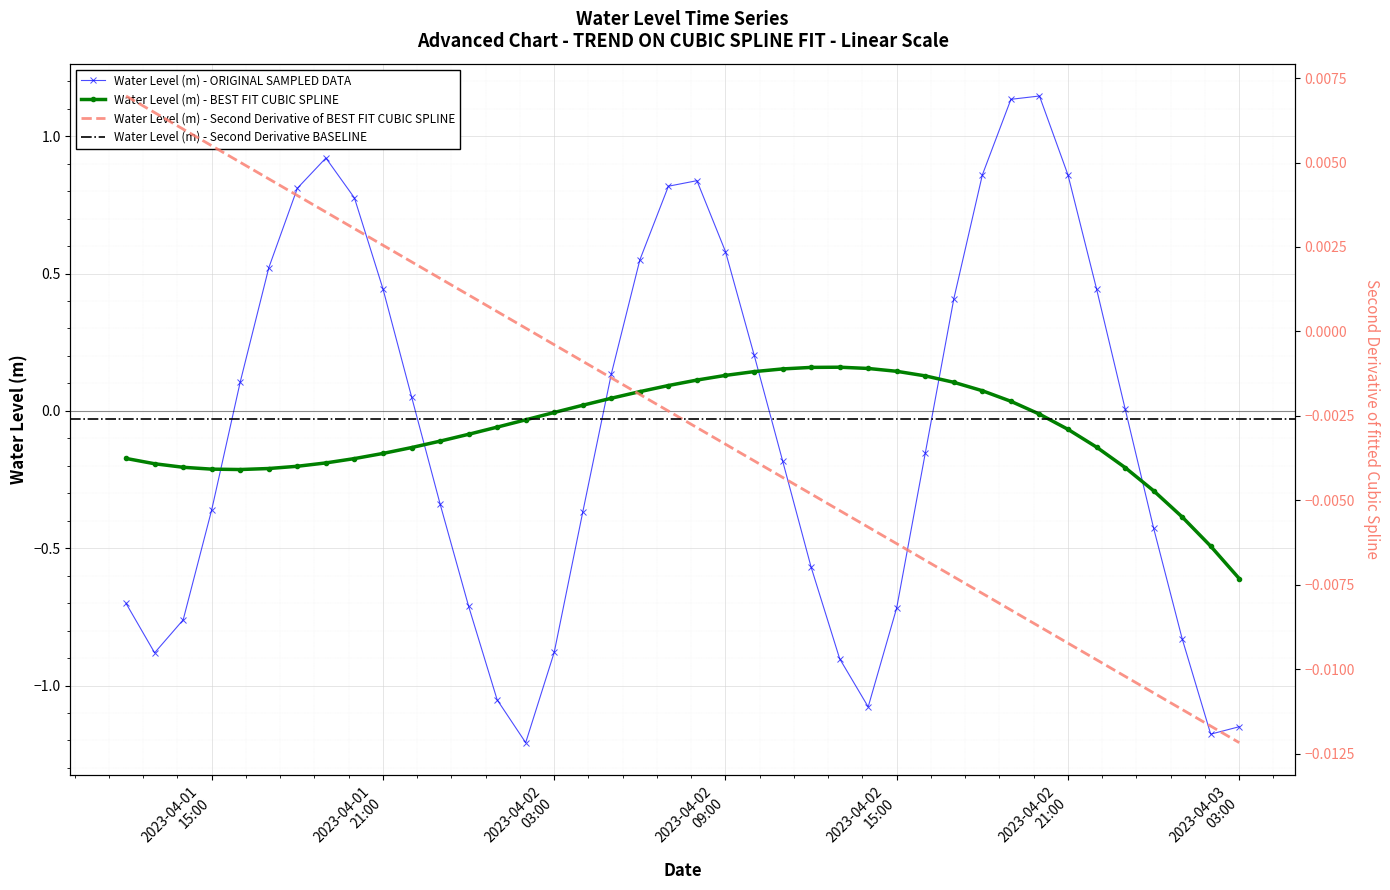

What is the sum of the values at 2023-04-02 14:00:00 and 2023-04-02 07:00:00?

-0.3